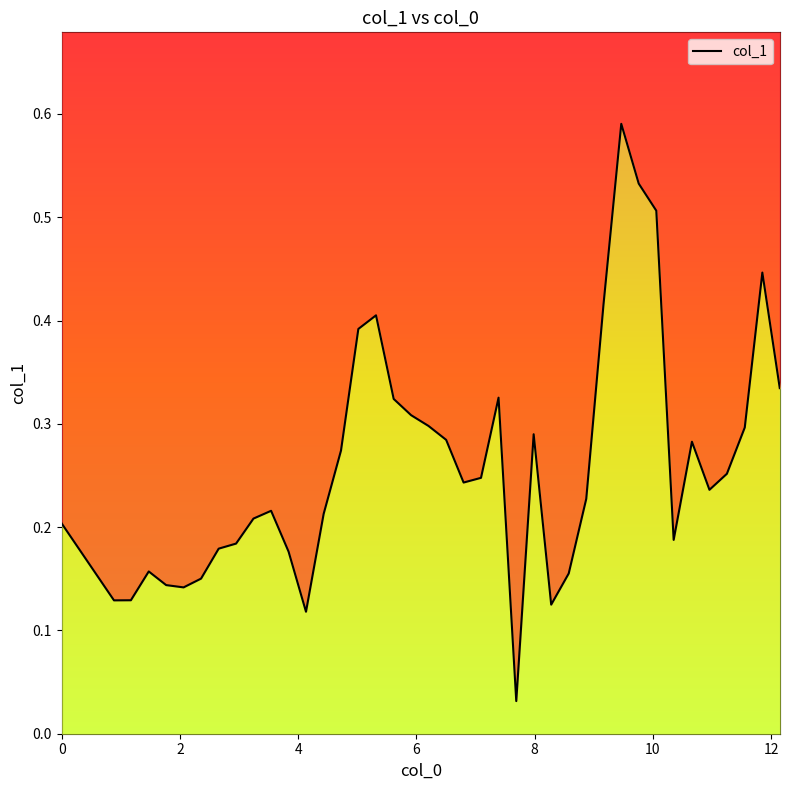

True or false: there are more than 0 points higher than both neighbors.

True